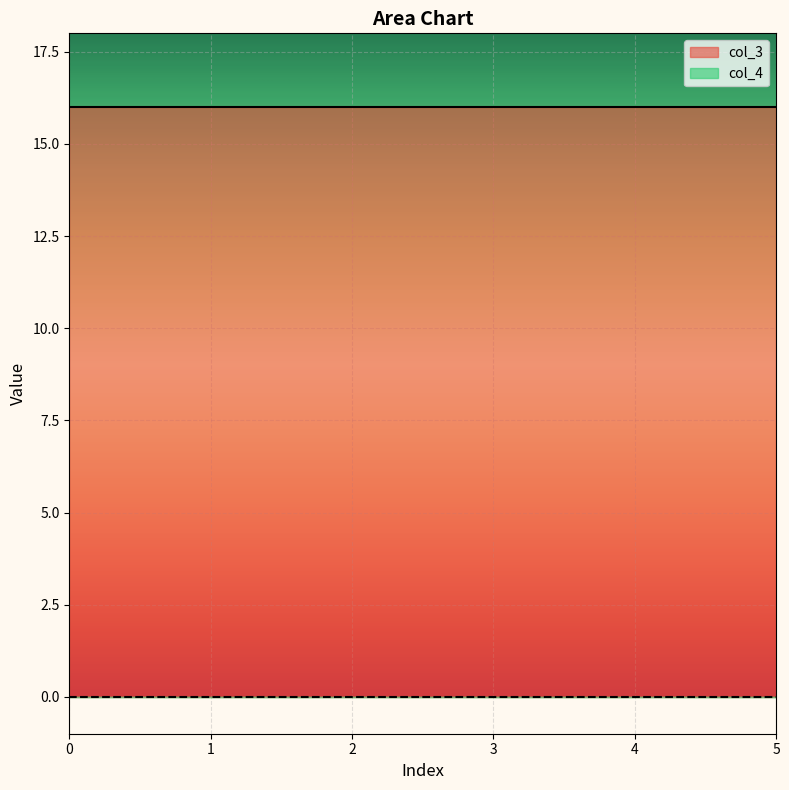

Rank the series by their maximum value, from highest to lowest.

col_3, col_4